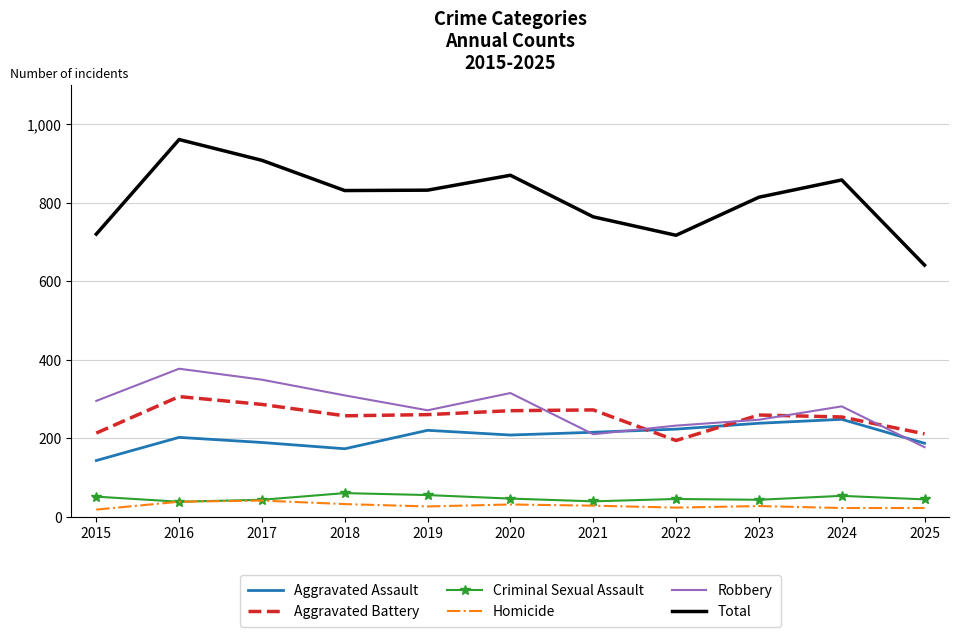

What value does the Criminal Sexual Assault series have at 2017, to the nearest 5?

45